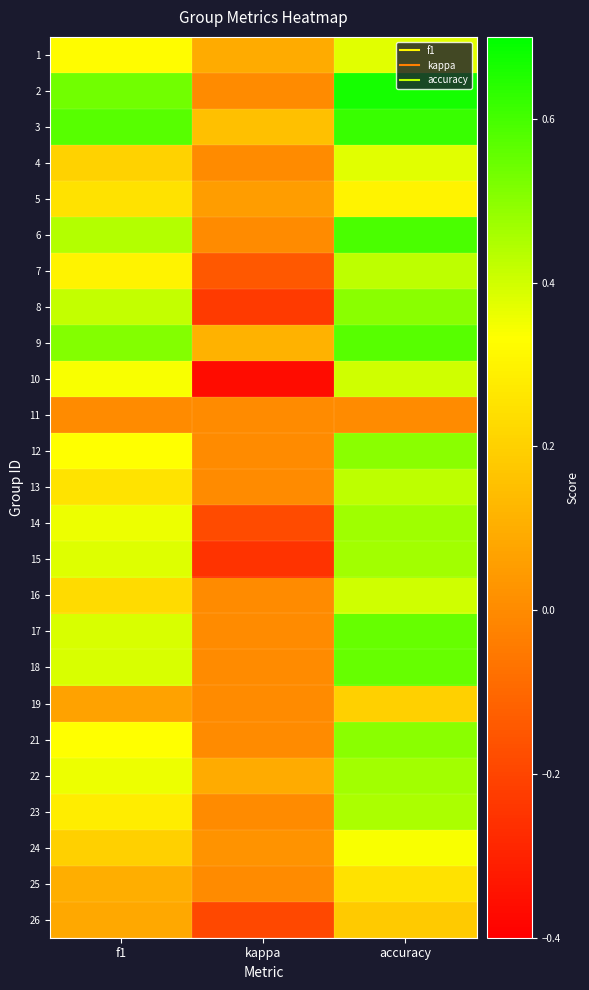

What is the maximum value shown in the chart?

0.7